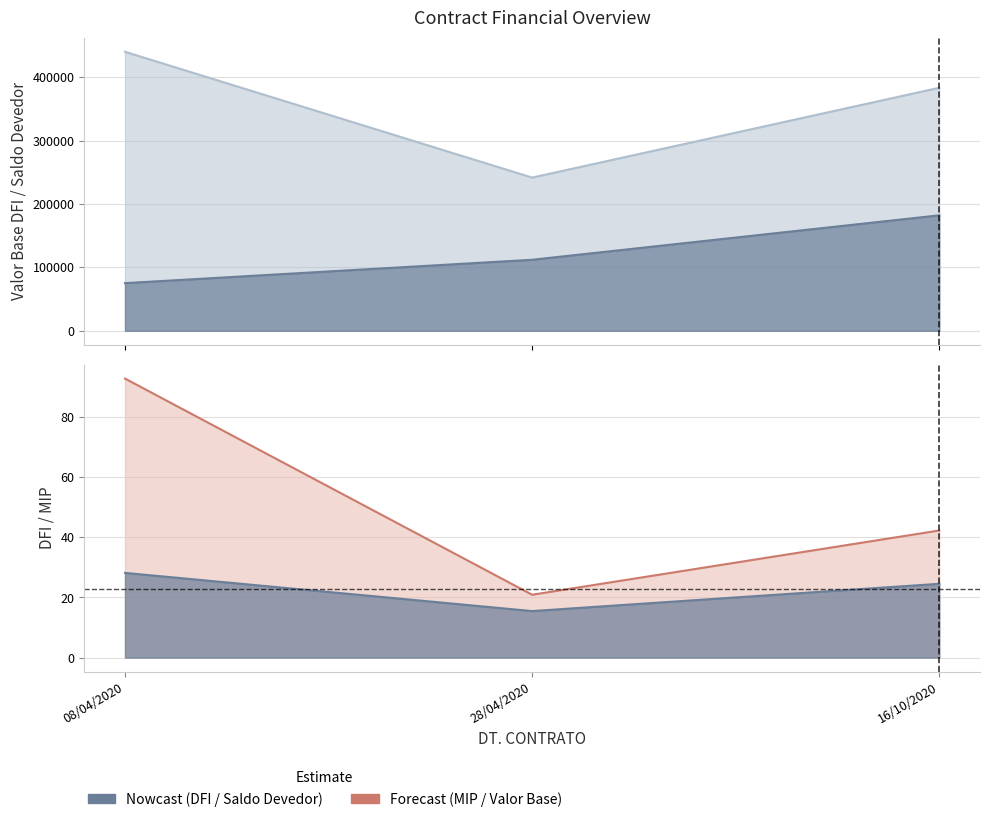

What is the difference between the maximum and minimum values in the DFI series?

12.7